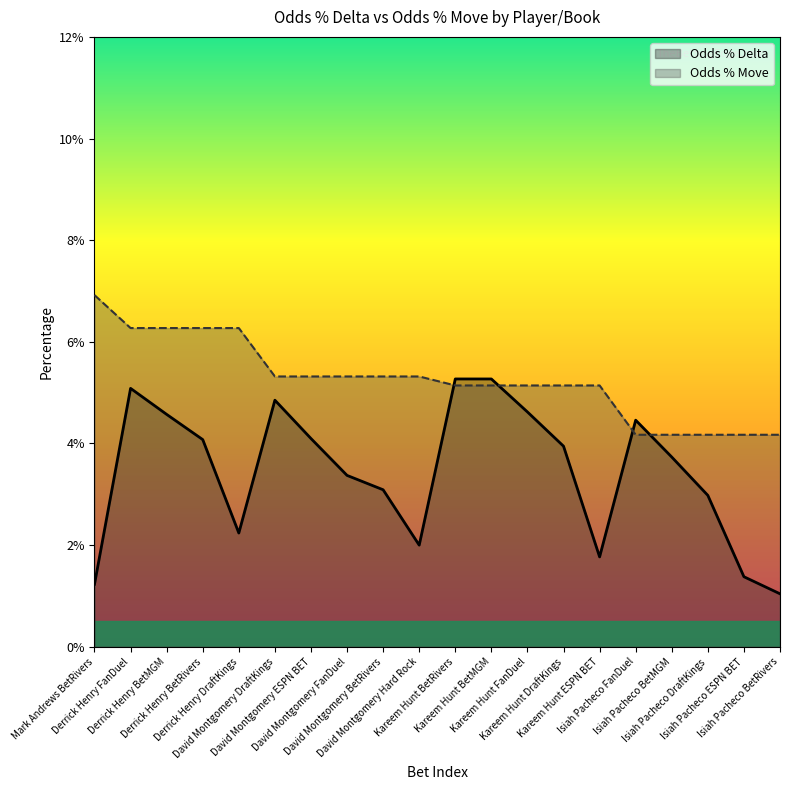

What position from the right is Kareem Hunt BetMGM?

9